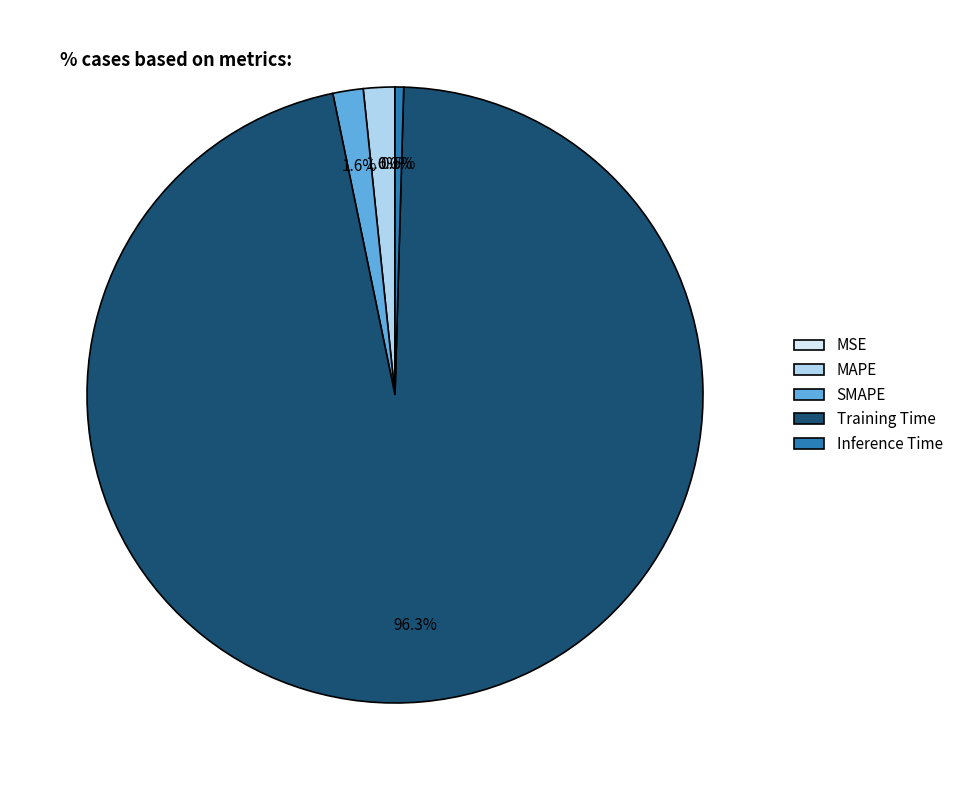

What percentage is the SMAPE slice, to the nearest percent?

2%